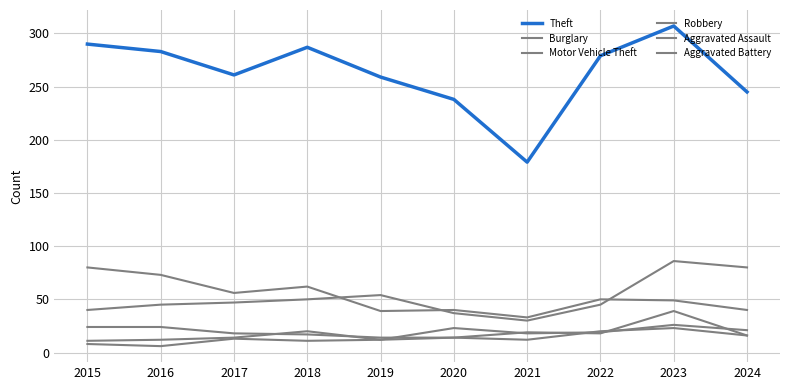

At which category does Burglary reach its first local valley?

2017